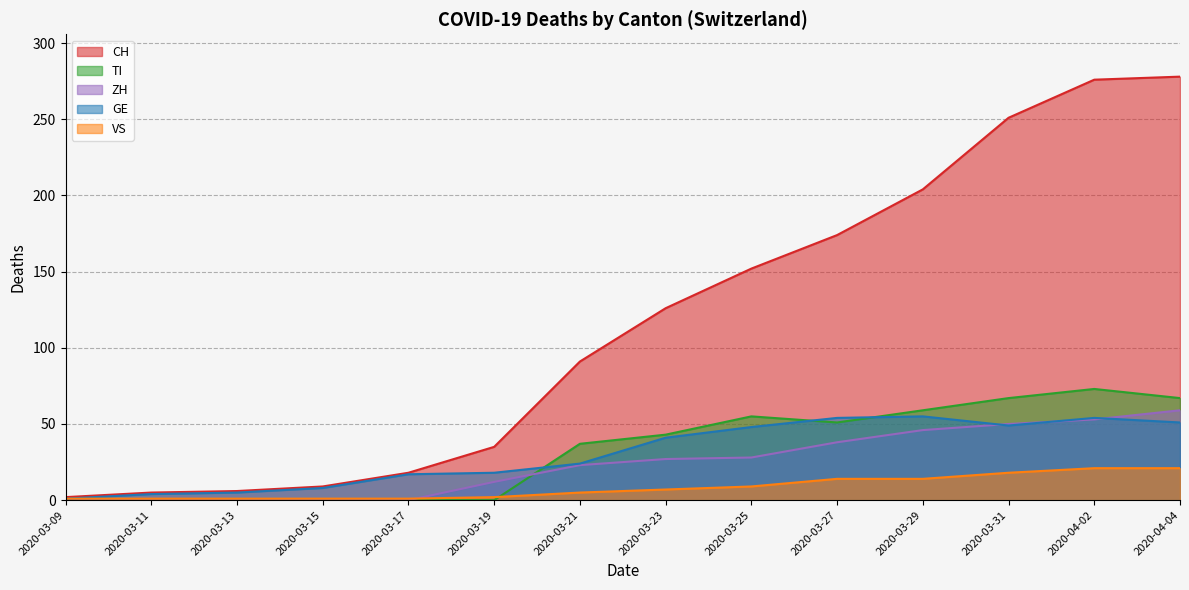

True or false: CH and TI cross at least once.

False